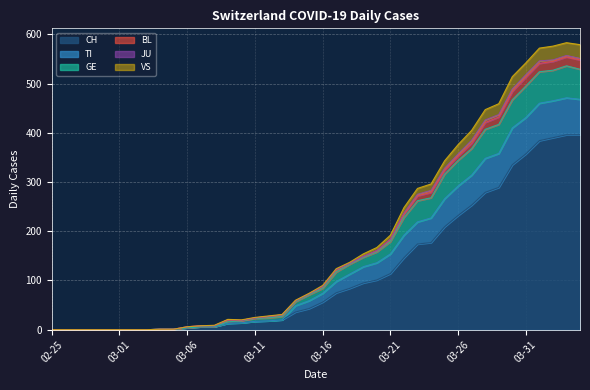

Which category has the highest value across all series?

2020-04-03